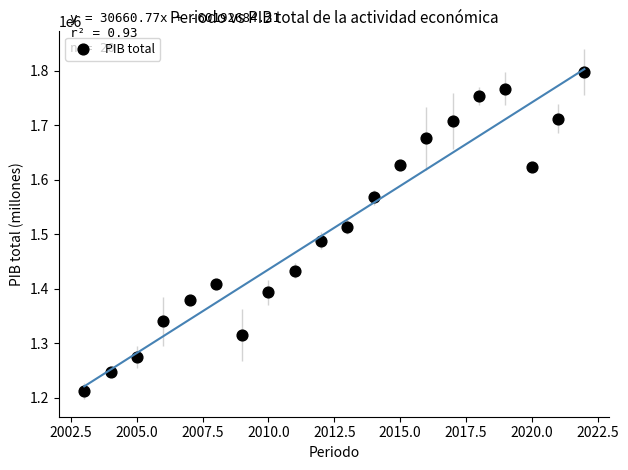

What is the range of X values (max minus min)?

19.0